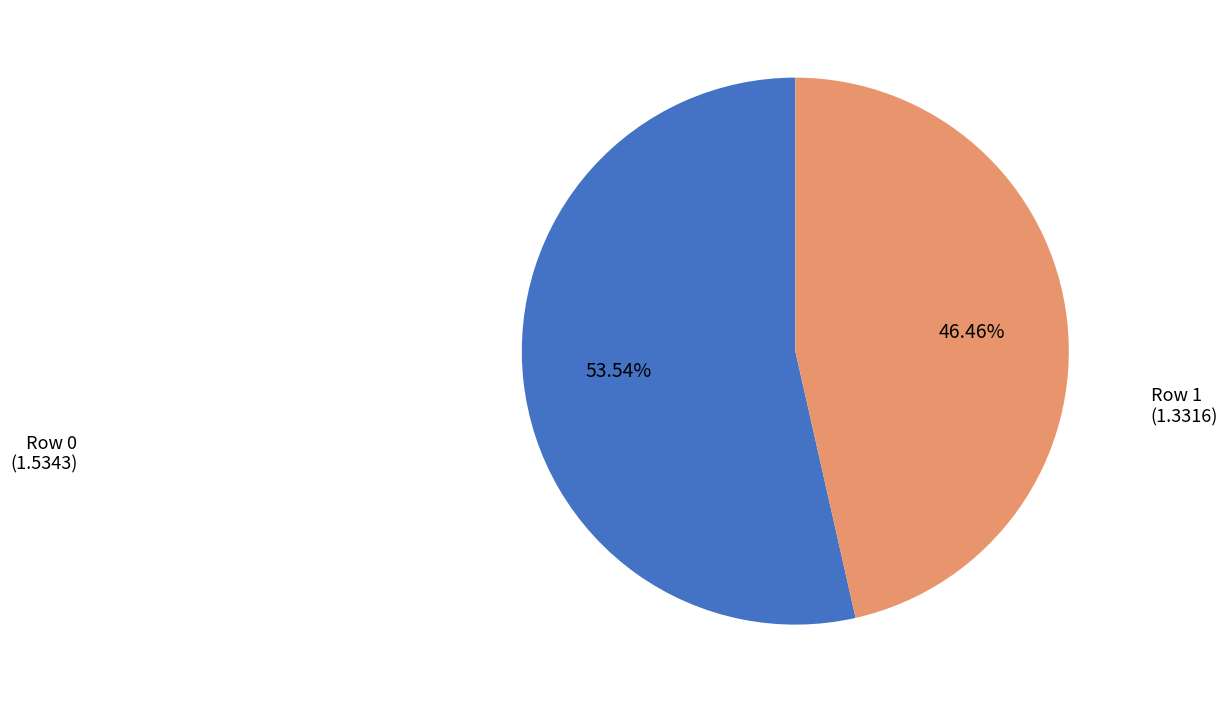

Is there any slice that represents more than half of the pie?

Yes